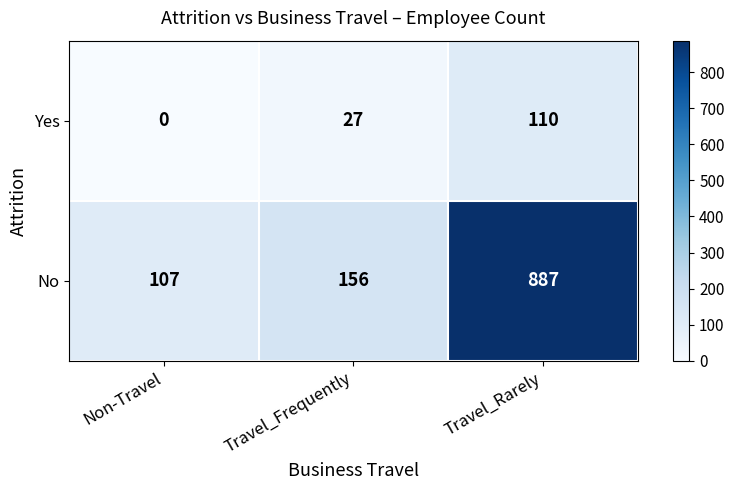

Count the number of data series in this chart.

2